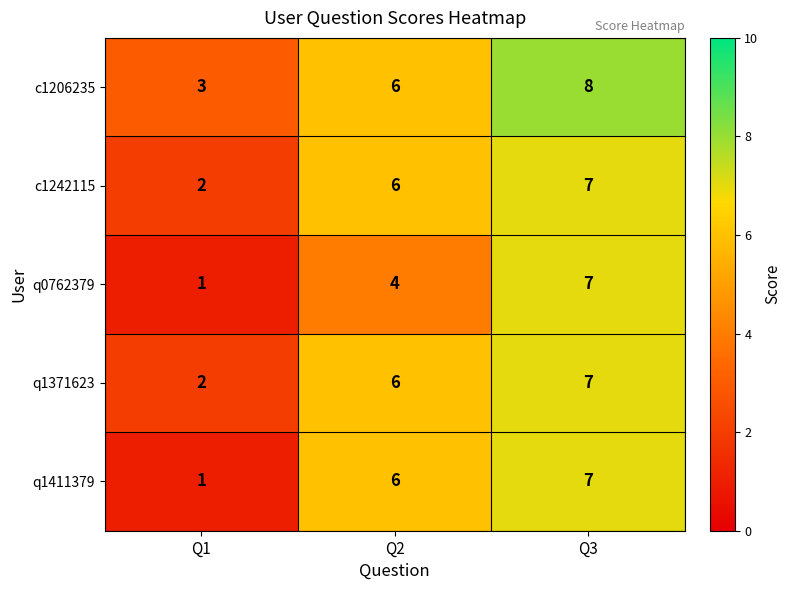

What is the total value across all series at Q1?

9